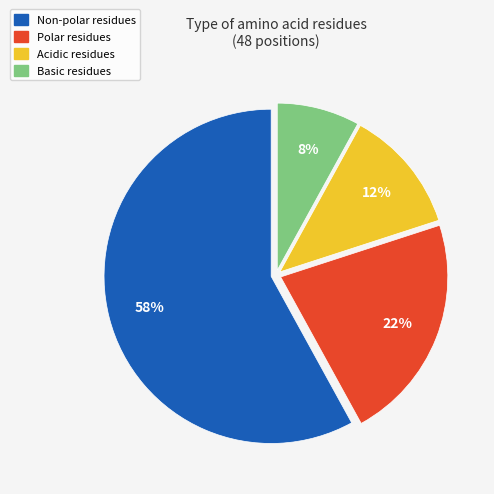

Do Non-polar and Basic together represent more than half of the pie?

Yes